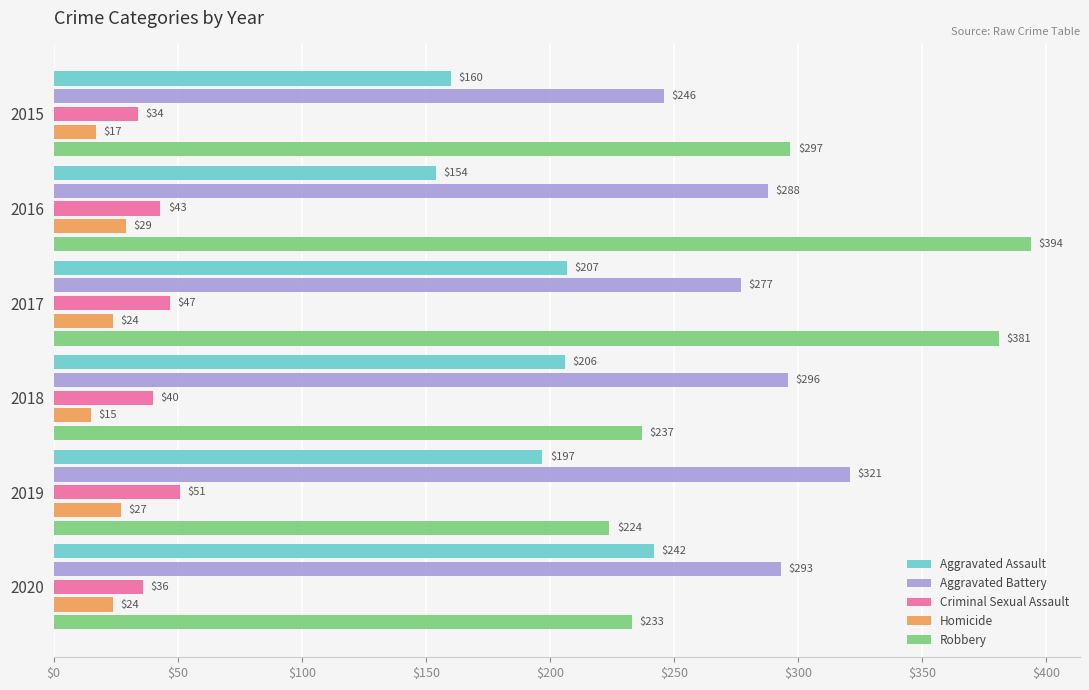

What is the minimum value shown in the chart?

15